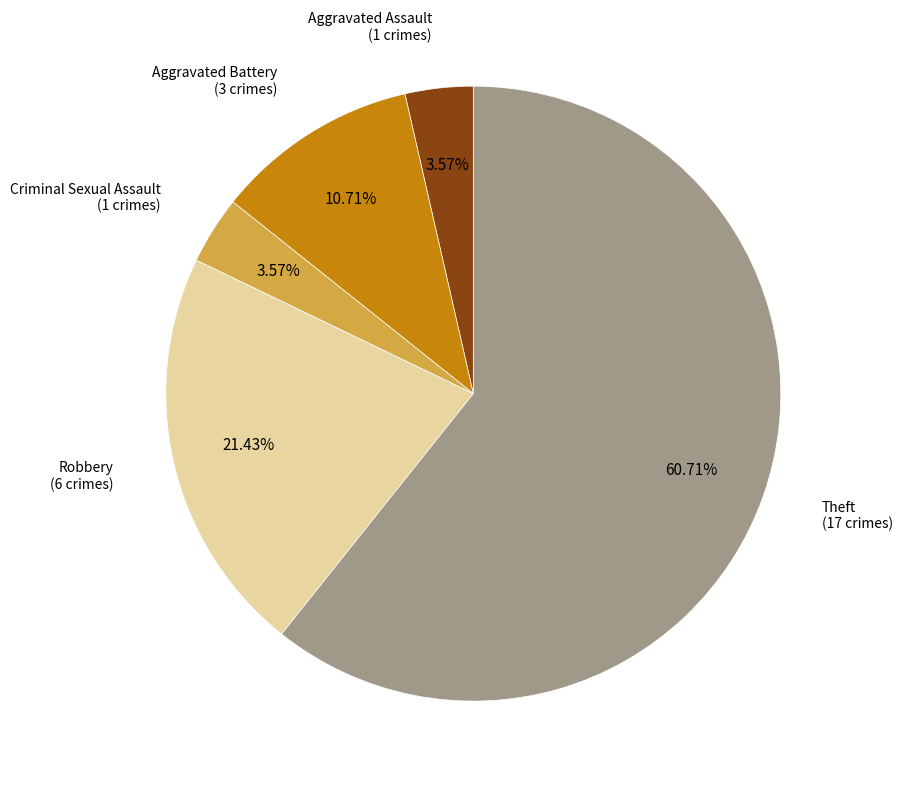

How many slices are in this pie chart?

5